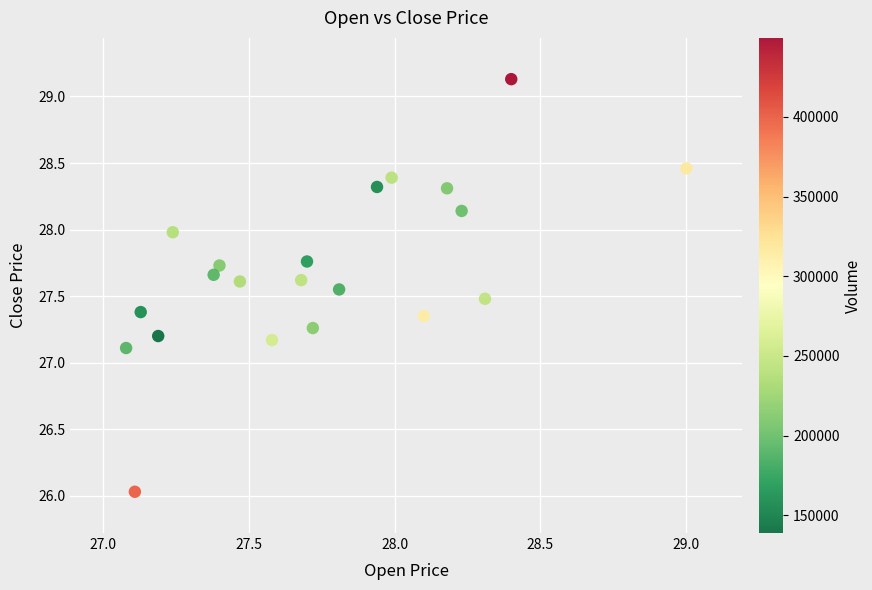

What is the range of X values (max minus min)?

1.9